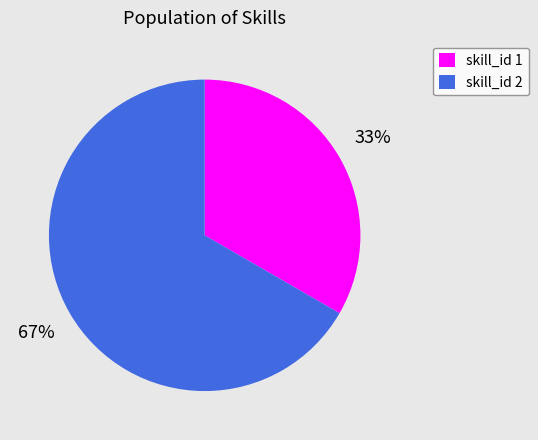

The skill_id 2 slice represents 57% of the pie. True or false?

False